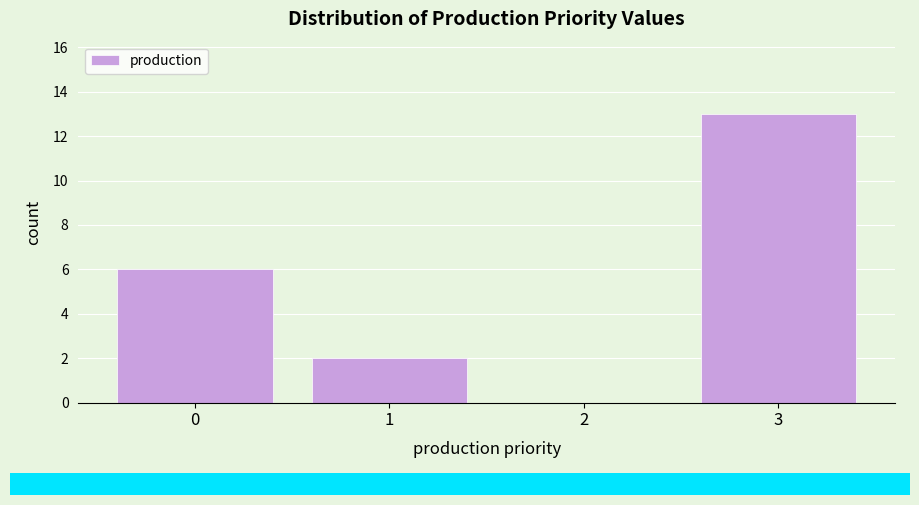

Reading left to right, list every bar in this chart as the range it spans on the x-axis followed by its height. The values are not printed on the chart, so give them approximately, as read against the axis.

-0.5 to 0.5: 6
0.5 to 1.5: 2
1.5 to 2.5: 0
2.5 to 3.5: 13